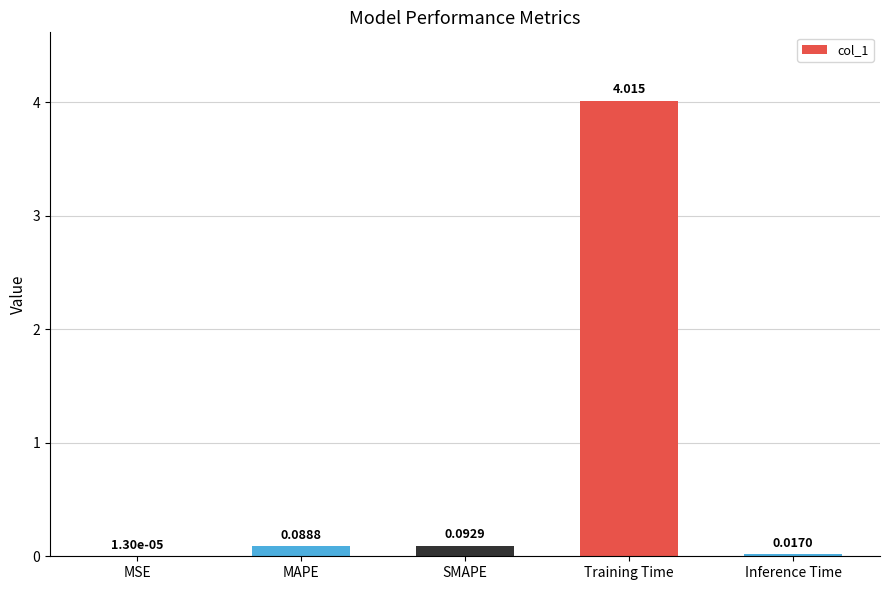

Between SMAPE and Inference Time, which is larger?

SMAPE